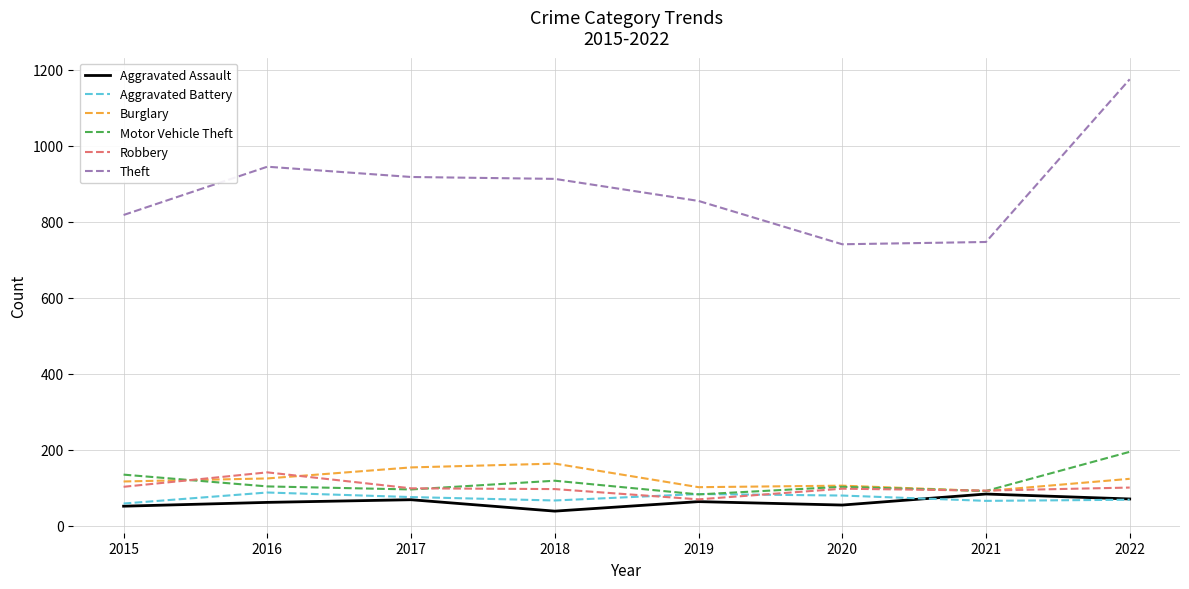

What are all the series names shown in the legend?

Aggravated Assault, Aggravated Battery, Burglary, Motor Vehicle Theft, Robbery, Theft